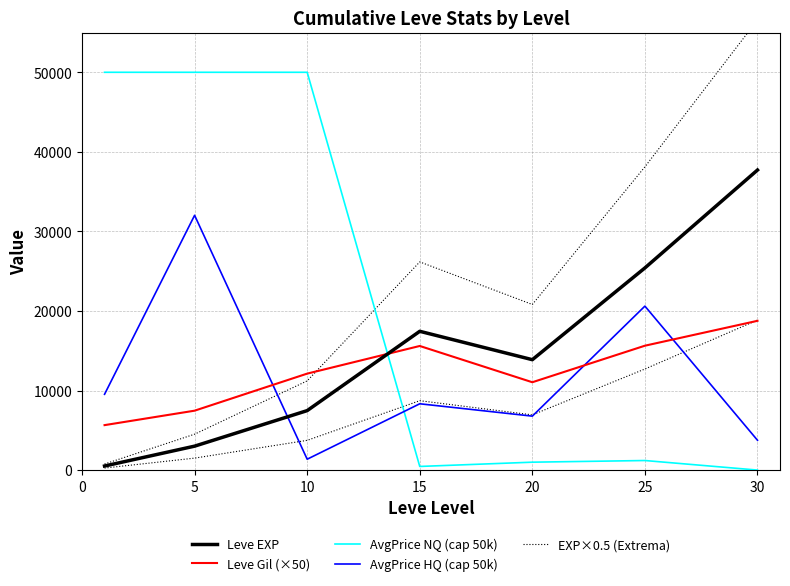

What is the difference between the Leve EXP values at 10 and 25?

17935.0